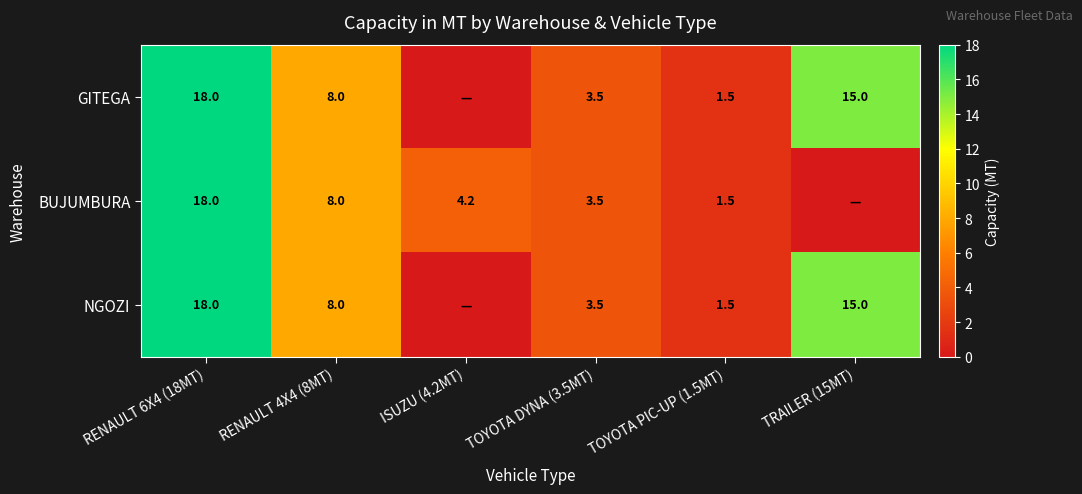

What is the difference between the NGOZI values at TOYOTA DYNA (3.5MT) and TRAILER (15MT)?

11.5